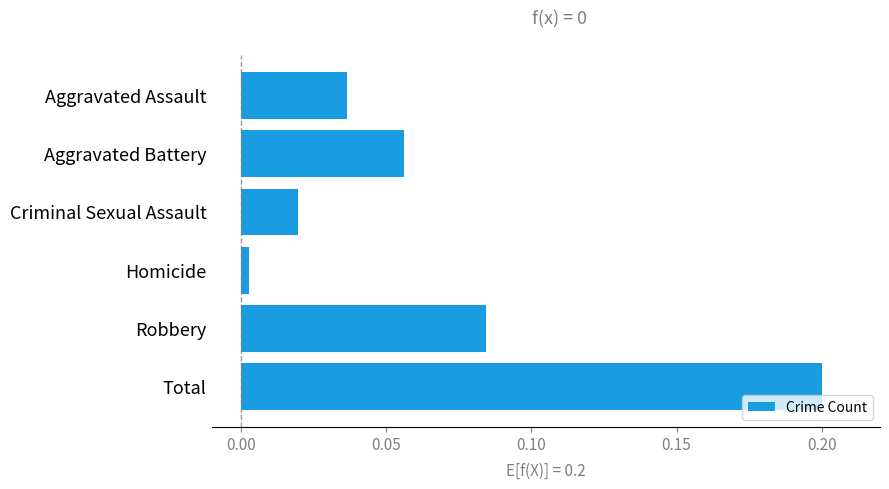

True or false: the data shows 0.0 at Aggravated Battery.

False